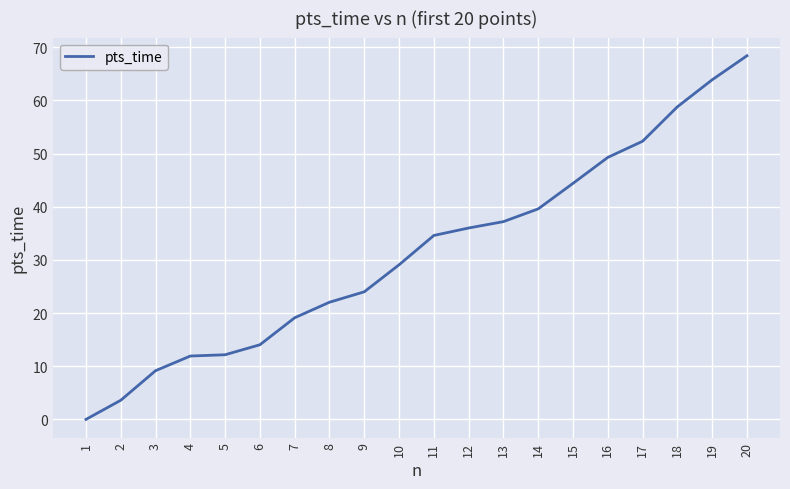

What is the difference between the maximum and minimum values?

68.4